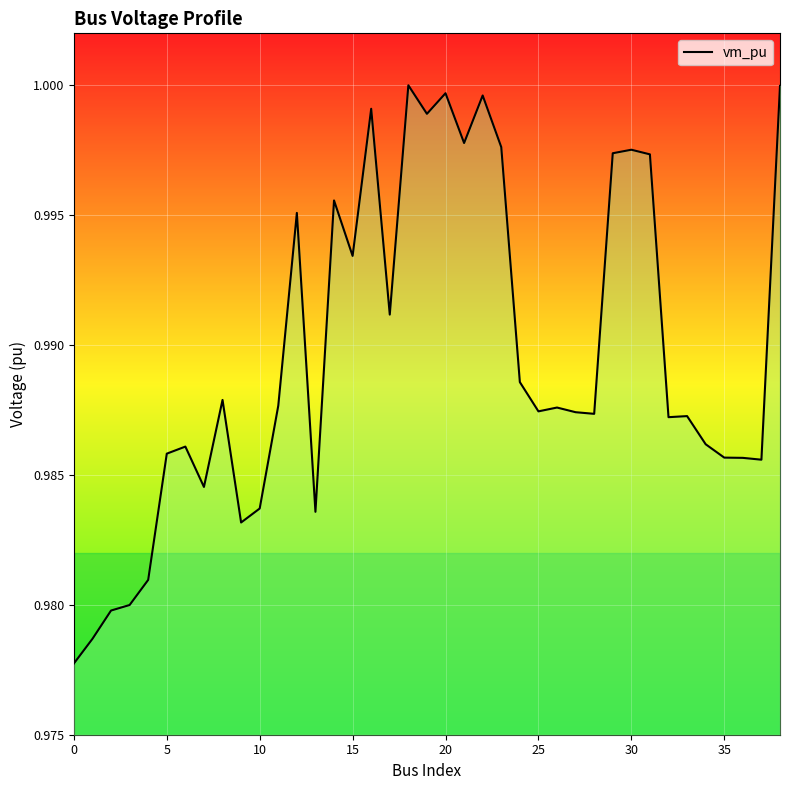

Which has a higher value, 27 or 31?

31